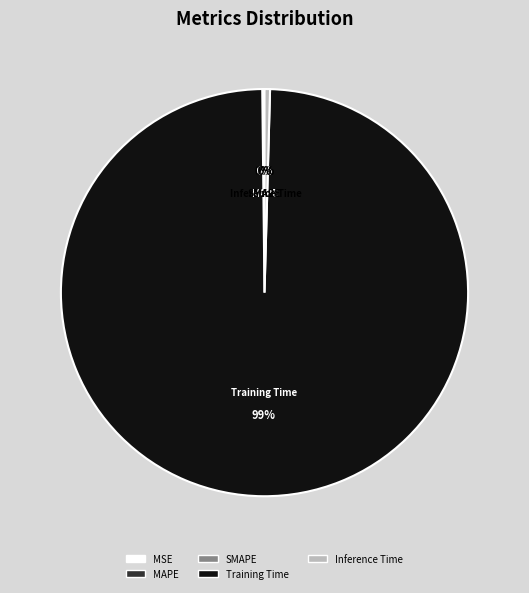

Is it true that Training Time is 99% of the pie?

True